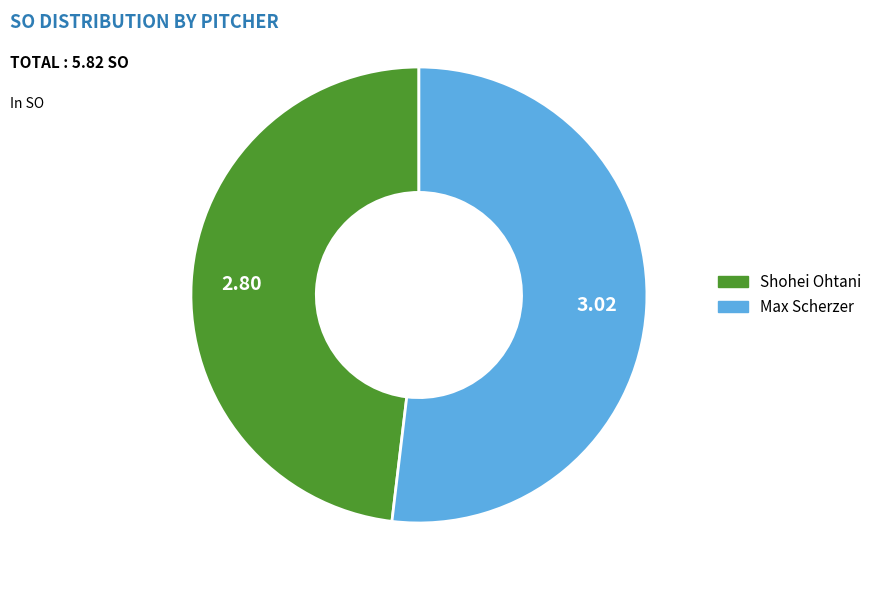

Which slice is the largest?

Max Scherzer